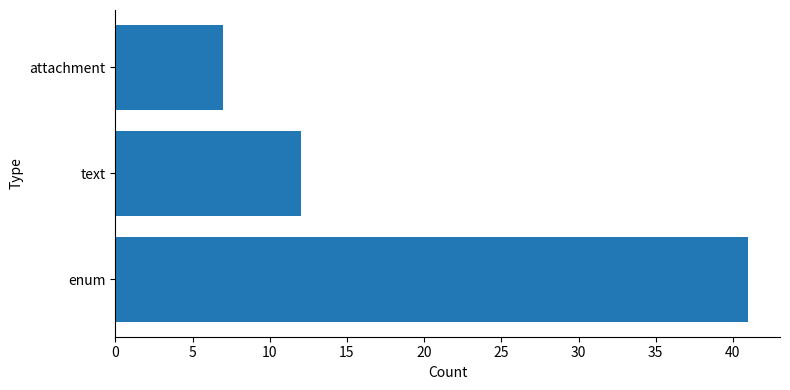

How many values are between 7 and 41?

3